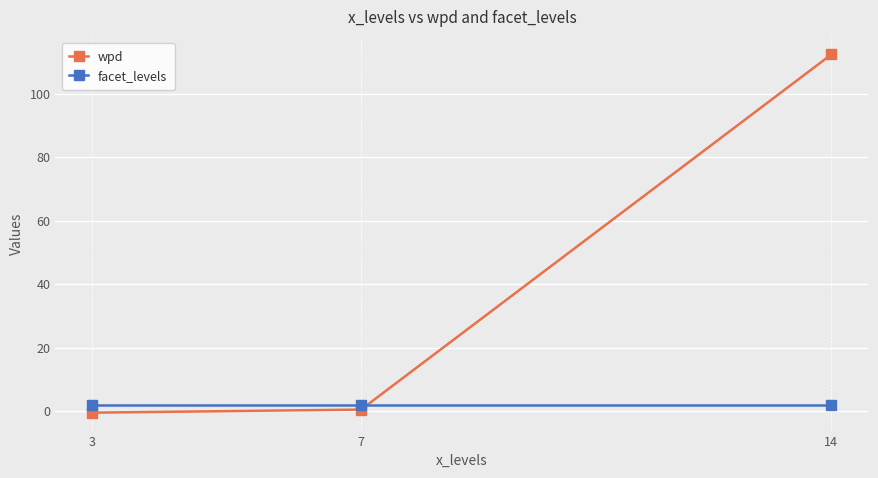

What is the sum of all wpd values?

112.3